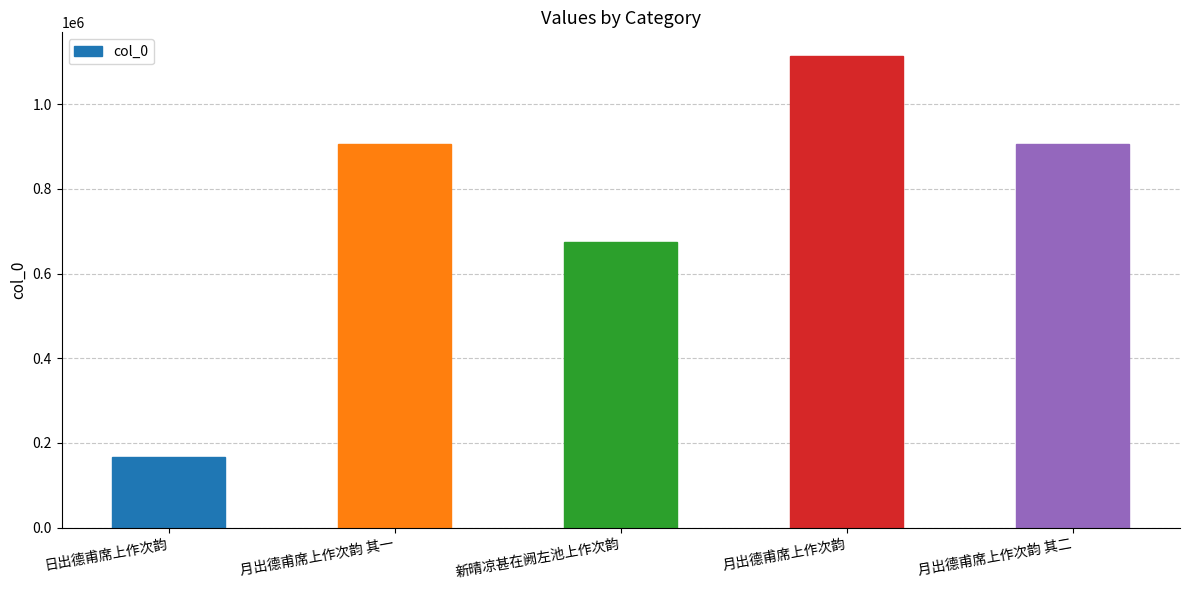

Where is the data nearest to the value 640619?

新晴凉甚在阙左池上作次韵